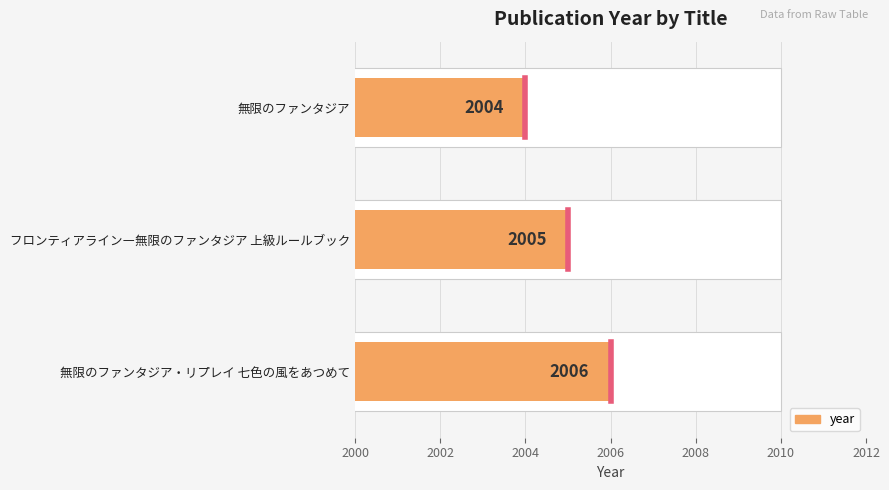

Reading left to right, transcribe all the data shown in this chart.

2004	2005	2006